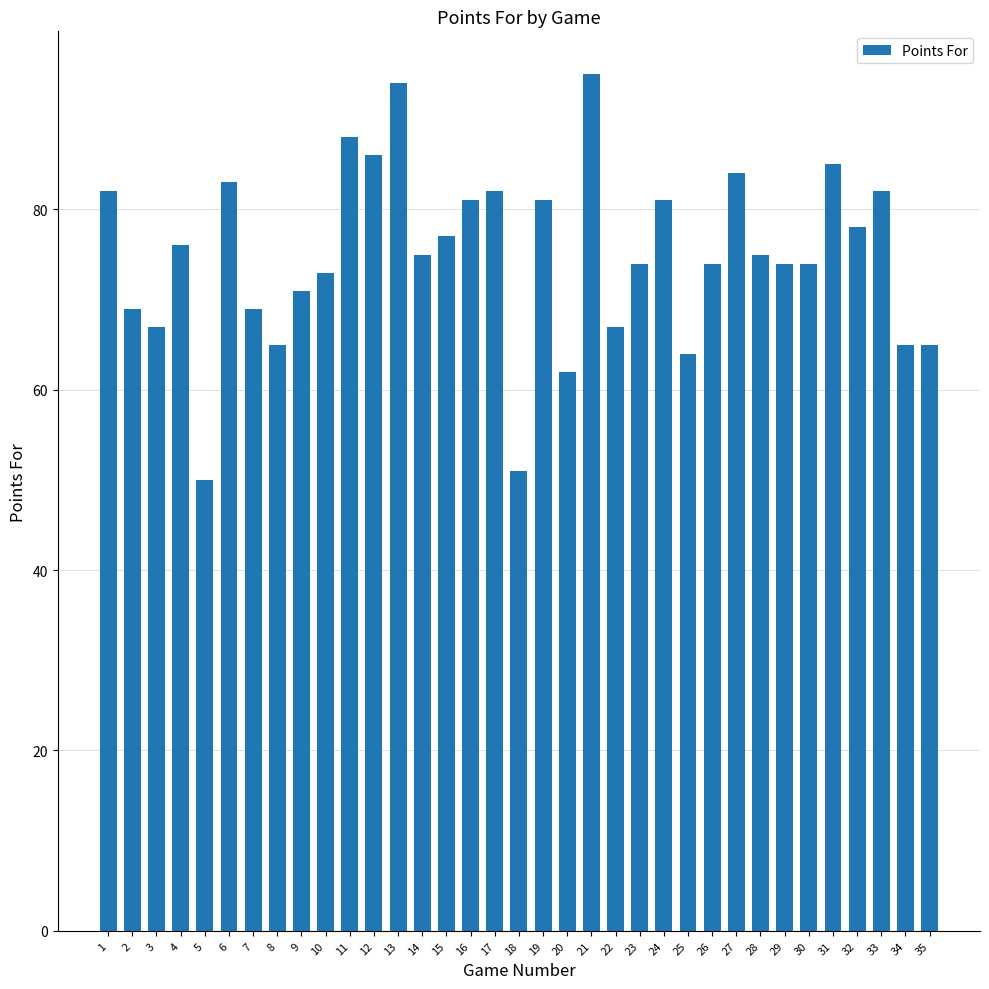

What is the sum of all values?

2619